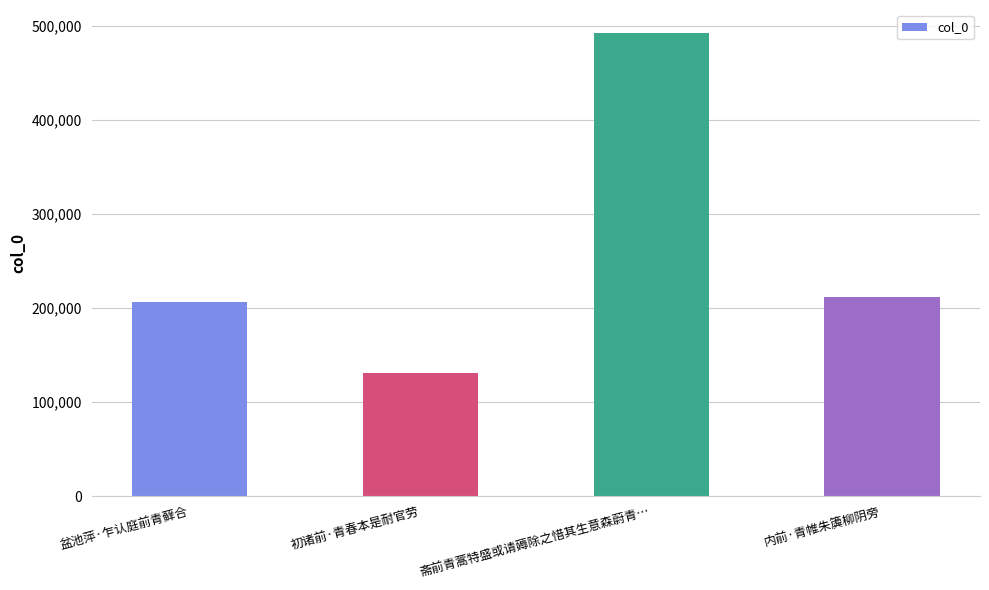

What is the minimum value shown in the chart?

131064